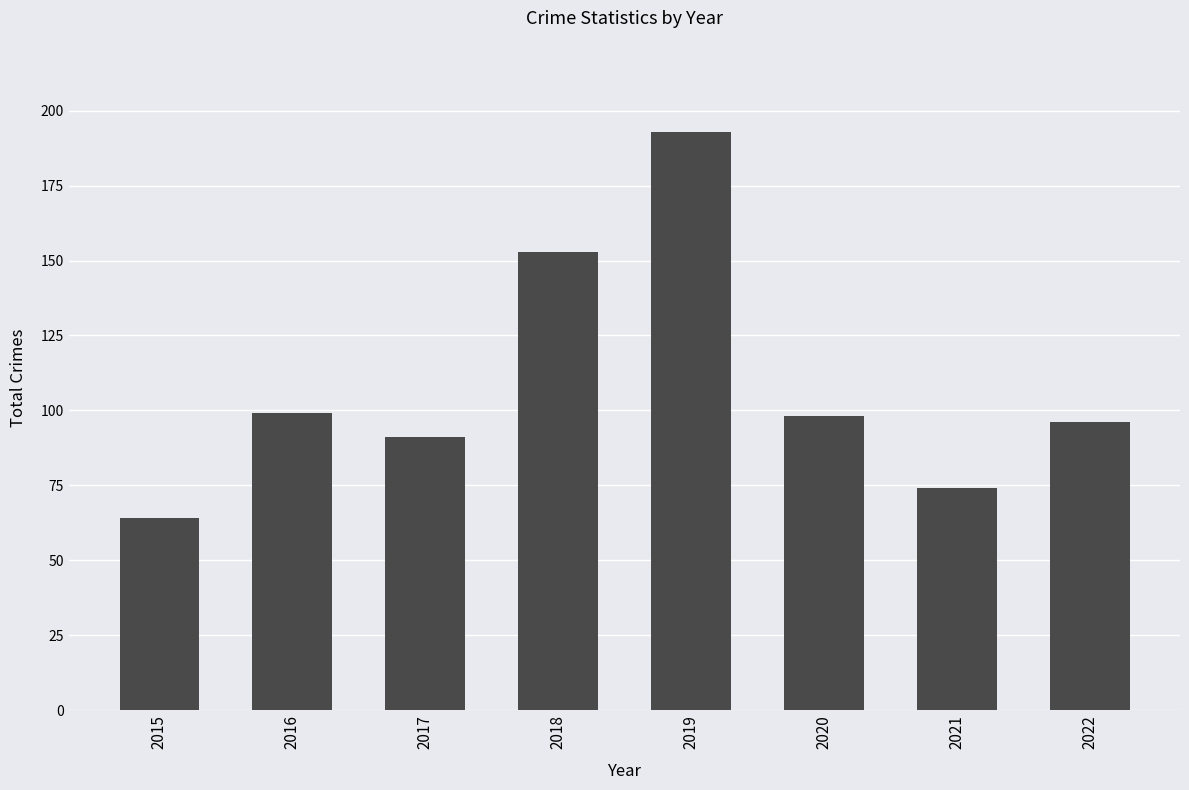

At which category does the chart reach its peak across all series?

2019